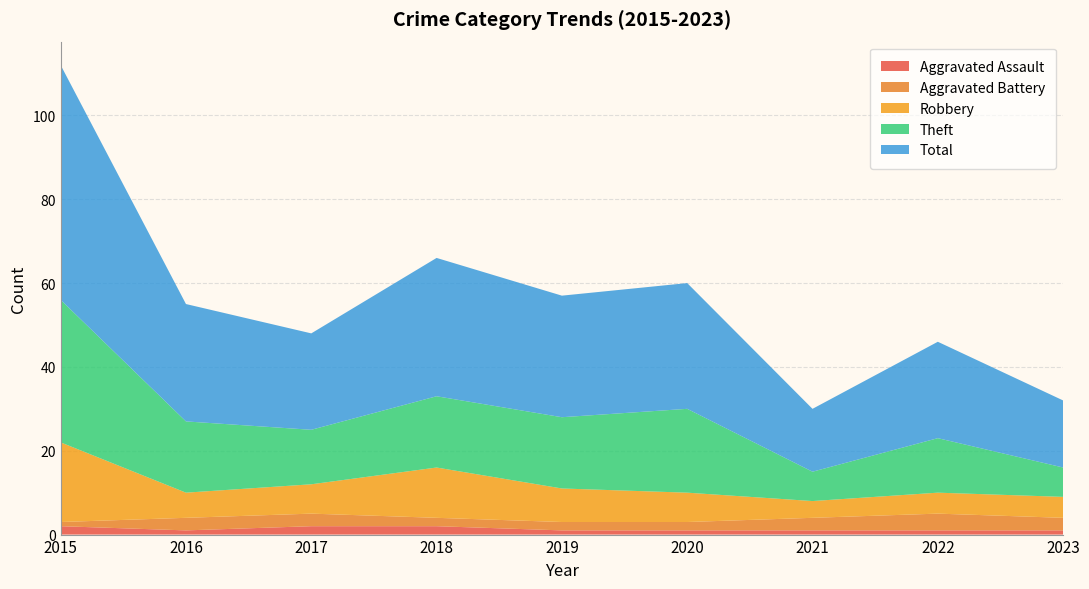

Reading left to right, extract all data points from this chart.

Aggravated Assault: 2015=2	2016=1	2017=2	2018=2	2019=1	2020=1	2021=1	2022=1	2023=1
Aggravated Battery: 2015=1	2016=3	2017=3	2018=2	2019=2	2020=2	2021=3	2022=4	2023=3
Robbery: 2015=19	2016=6	2017=7	2018=12	2019=8	2020=7	2021=4	2022=5	2023=5
Theft: 2015=34	2016=17	2017=13	2018=17	2019=17	2020=20	2021=7	2022=13	2023=7
Total: 2015=56	2016=28	2017=23	2018=33	2019=29	2020=30	2021=15	2022=23	2023=16